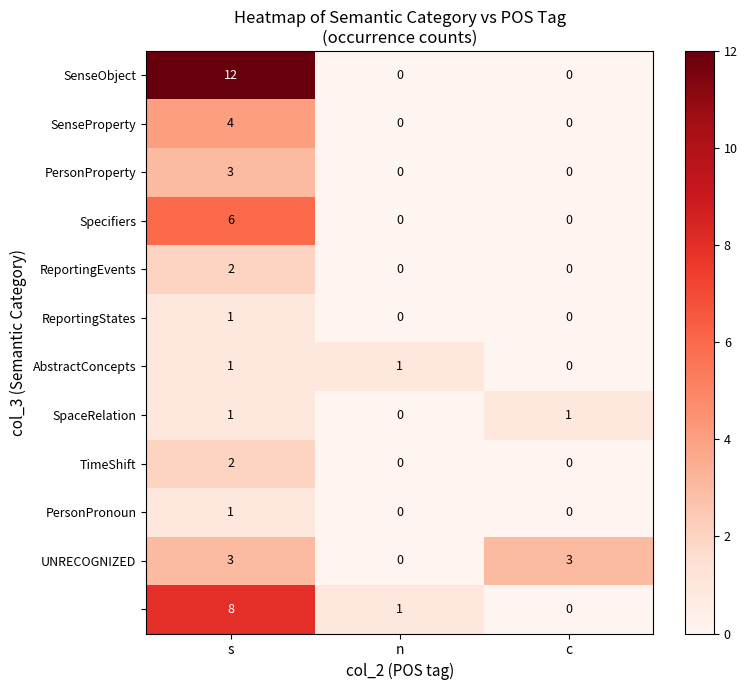

What is the total value across all series at c?

4